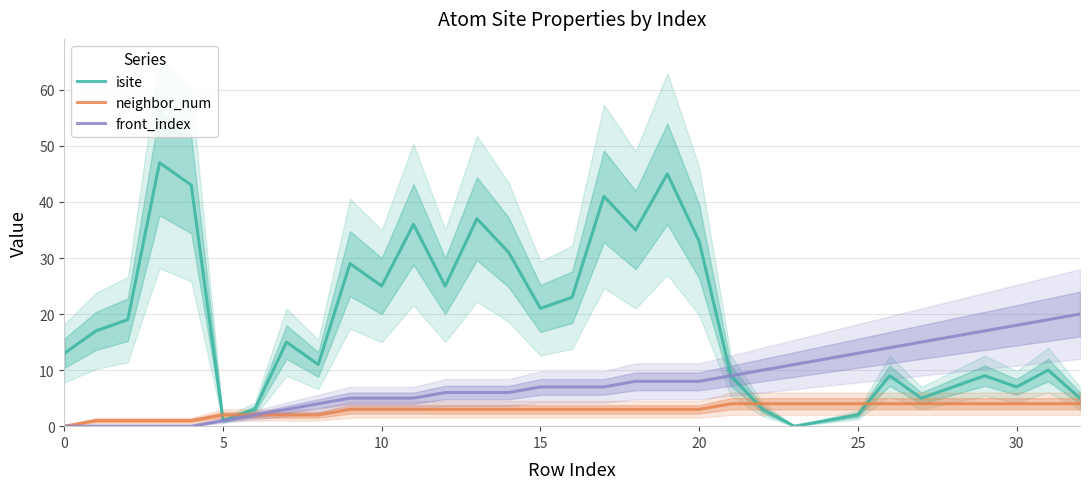

Is this an area chart (filled region under the line)?

No